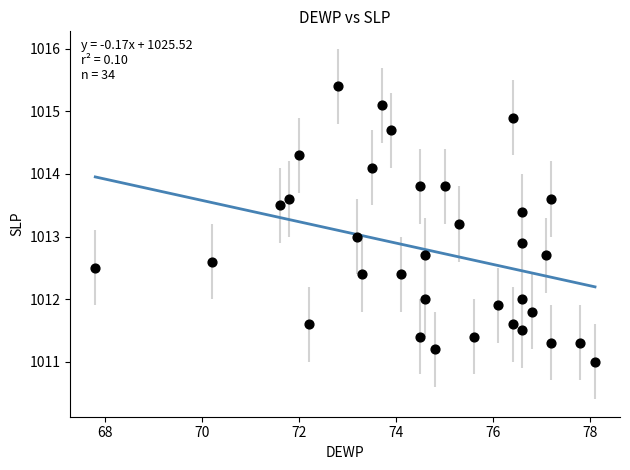

What is the range of Y values (max minus min)?

4.4